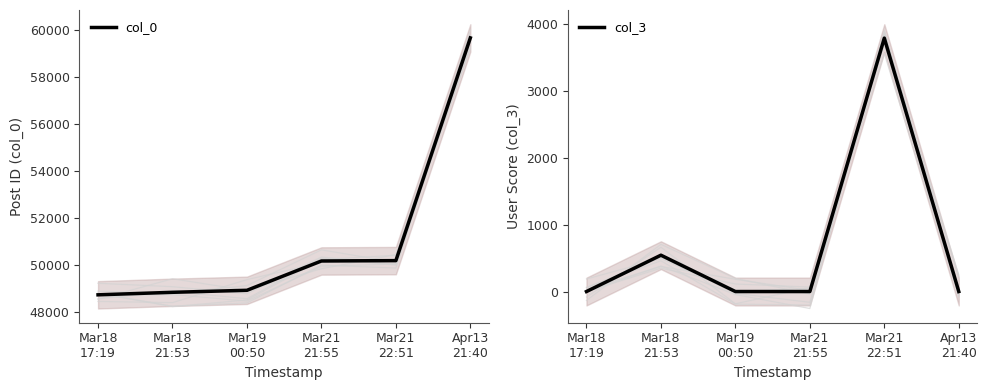

Reading left to right, what are all the values shown in this chart?

col_0: 48740	48847	48932	50180	50195	59674
col_3: 4	547	4	4	3790	4